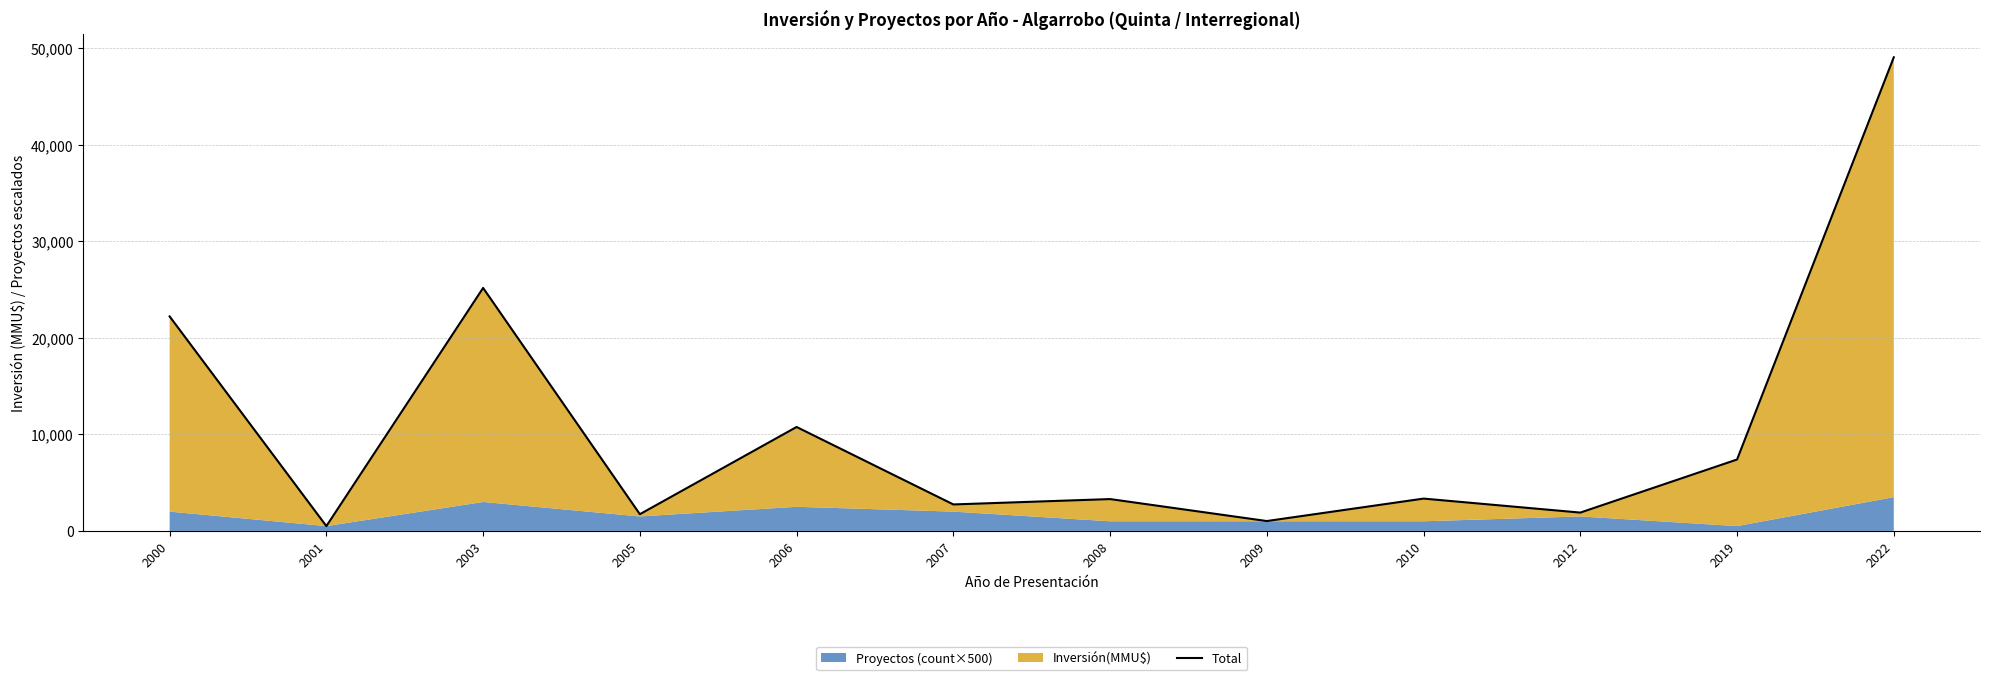

List the labels in order of value, largest first.

2022, 2003, 2000, 2006, 2019, 2010, 2008, 2007, 2012, 2005, 2009, 2001